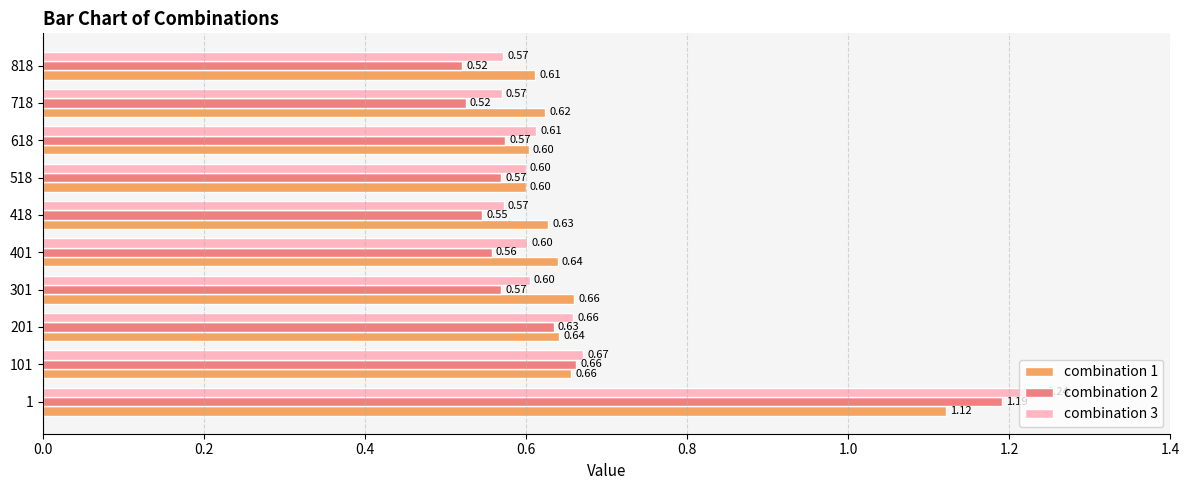

What is the sum of the combination 2 values at 818 and 1?

1.7